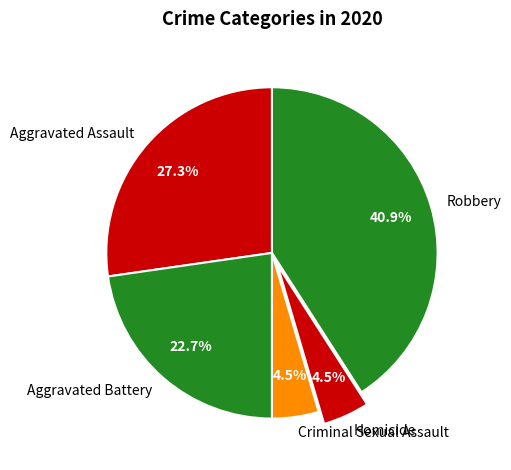

True or false: Robbery accounts for 41% of the total.

True